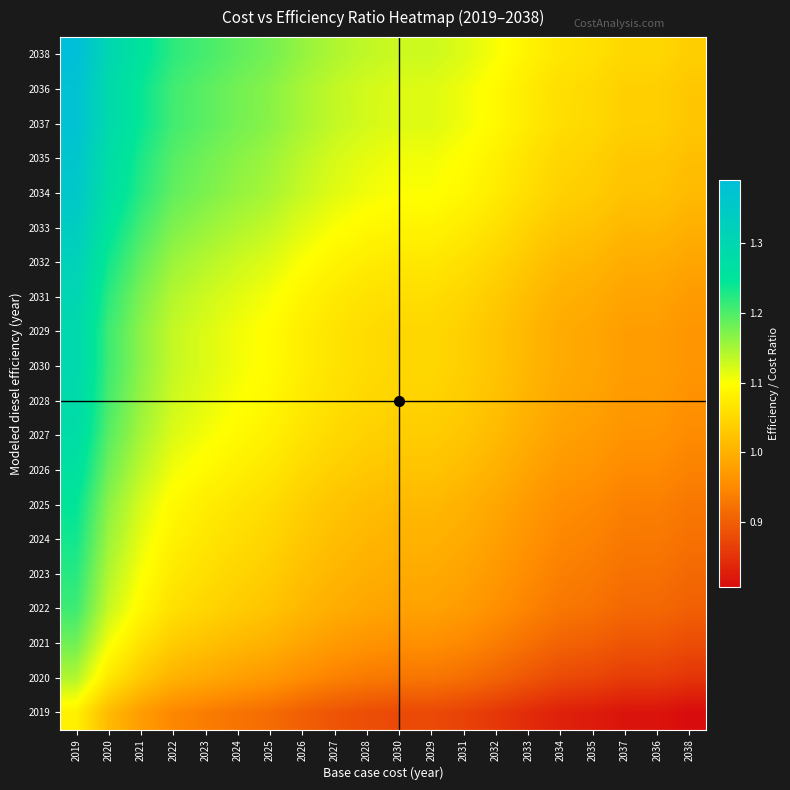

Count the number of data series in this chart.

20